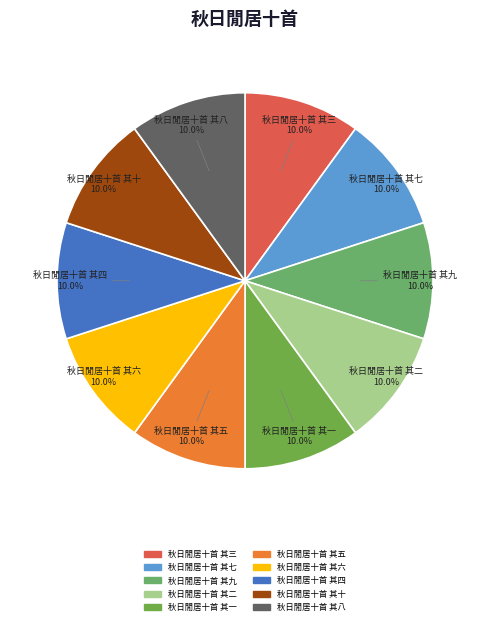

Count the number of slices in the pie.

10